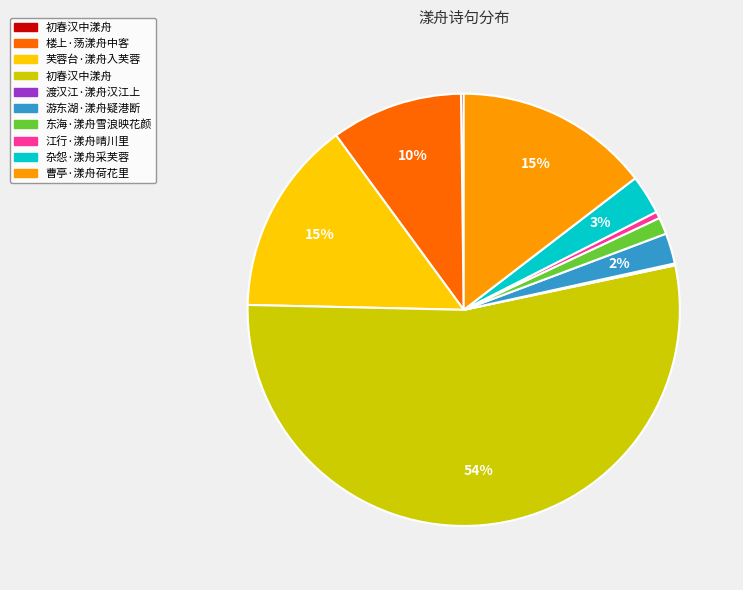

Is there a majority slice in this chart?

Yes